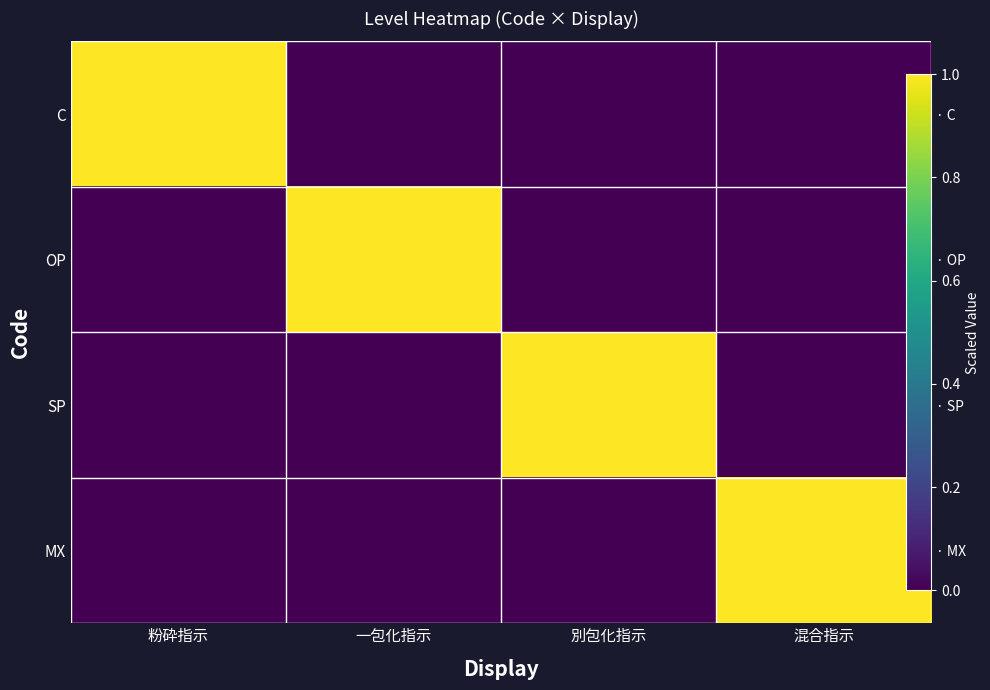

The value of C at 粉砕指示 is 1. True or false?

False